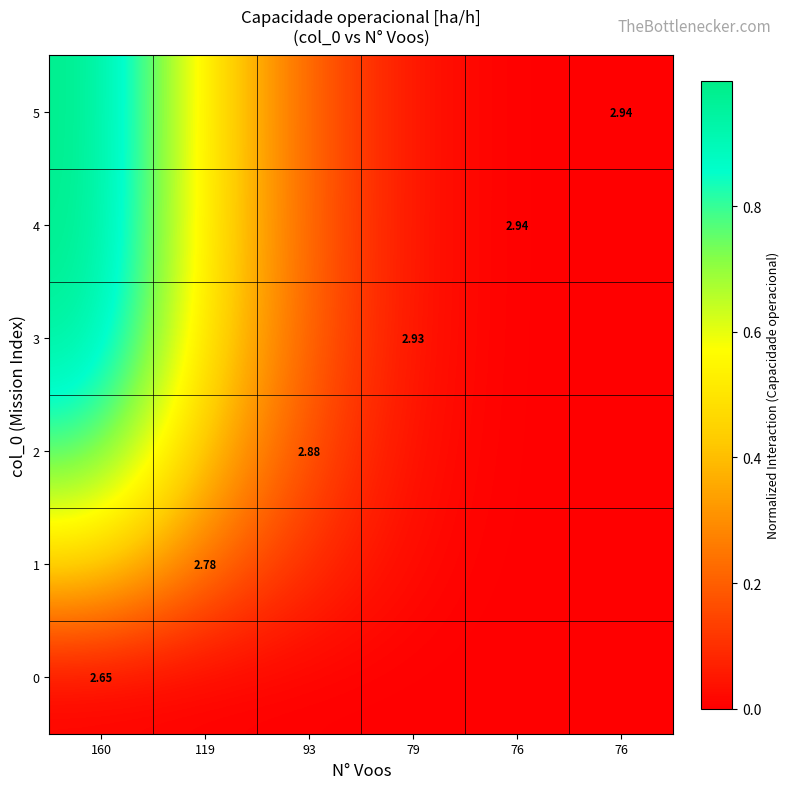

Is it true that 2 equals 0.0 at 76?

True